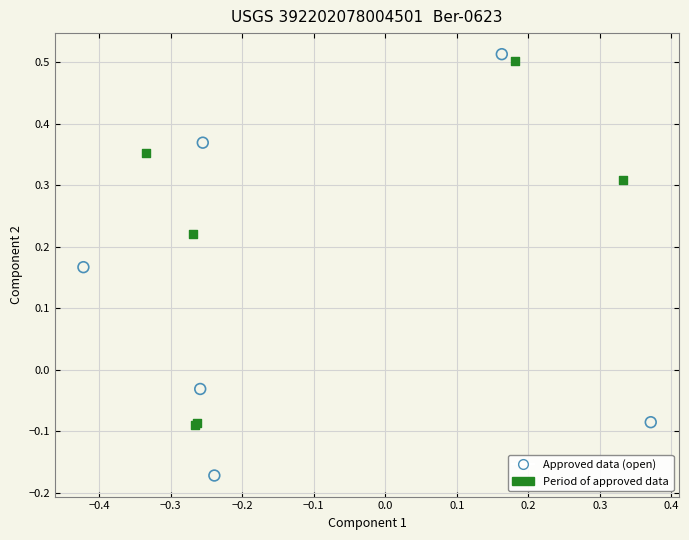

Which series contains the lowest Y value?

Approved data (open)